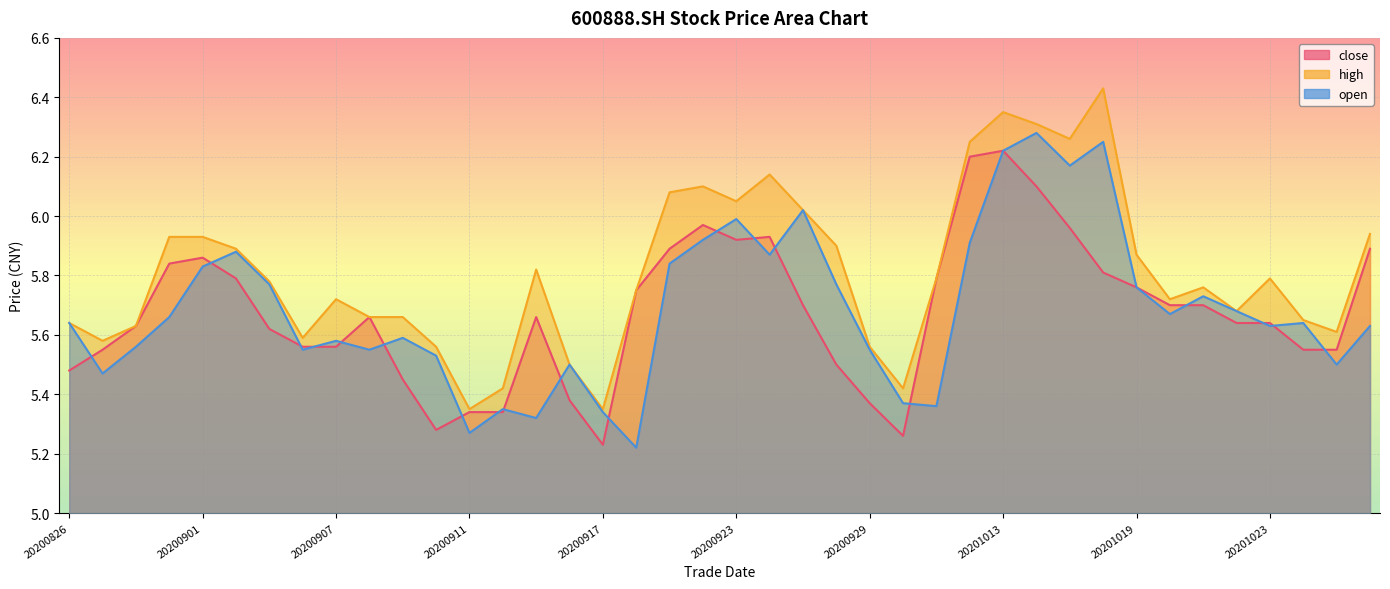

At which category is the sum across all series the highest?

20201013